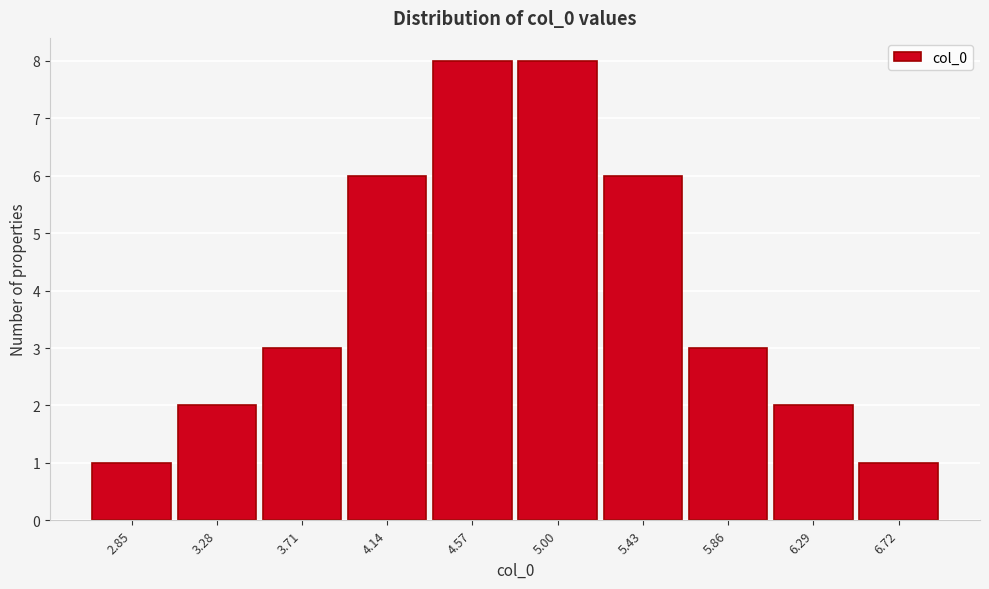

Reading right to left, what are all the values shown in this chart?

1	2	3	6	8	8	6	3	2	1